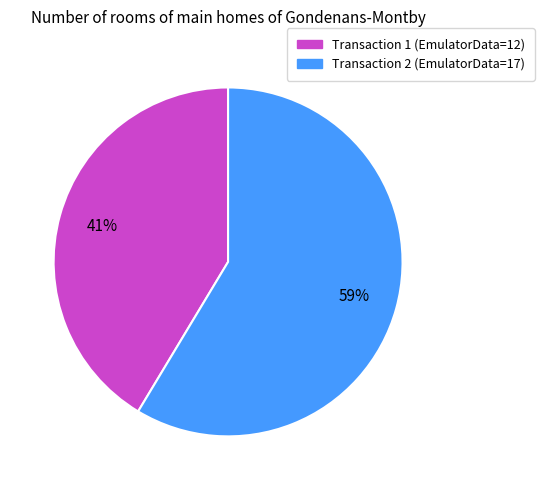

Is there any slice that represents more than half of the pie?

Yes